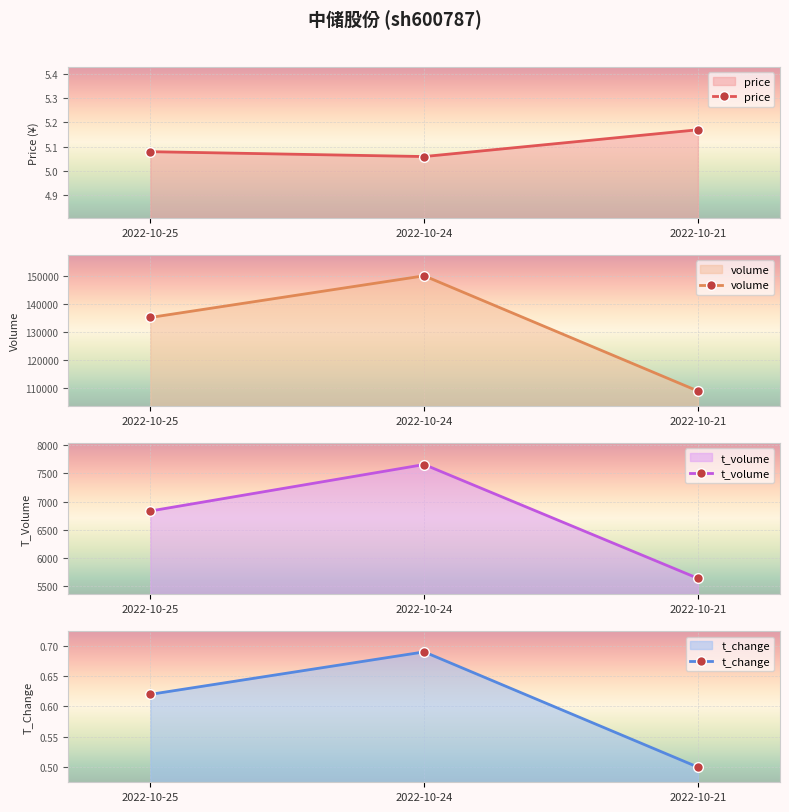

True or false: price has a value of 1.4 at 2022-10-21.

False